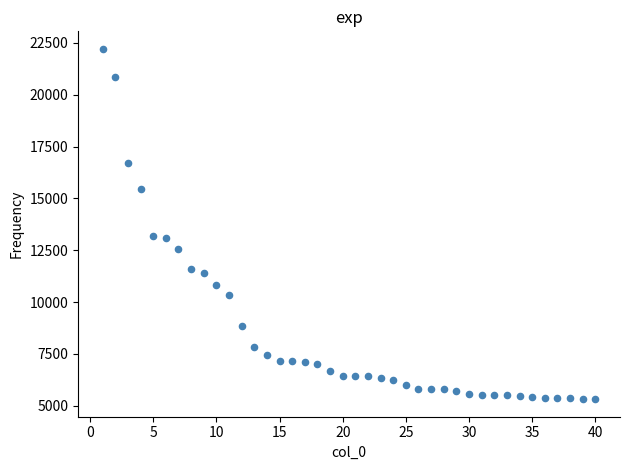

What is the range of Y values (max minus min)?

16906